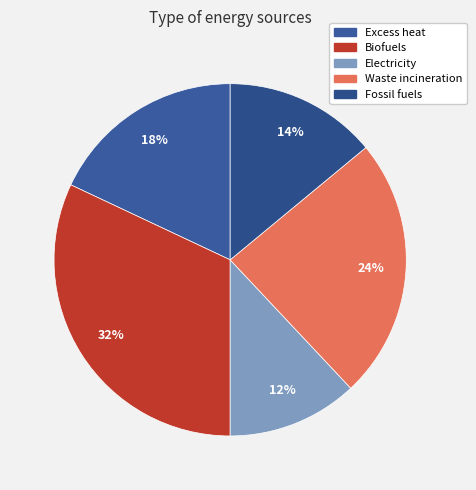

Which category has the biggest portion of the pie?

Biofuels